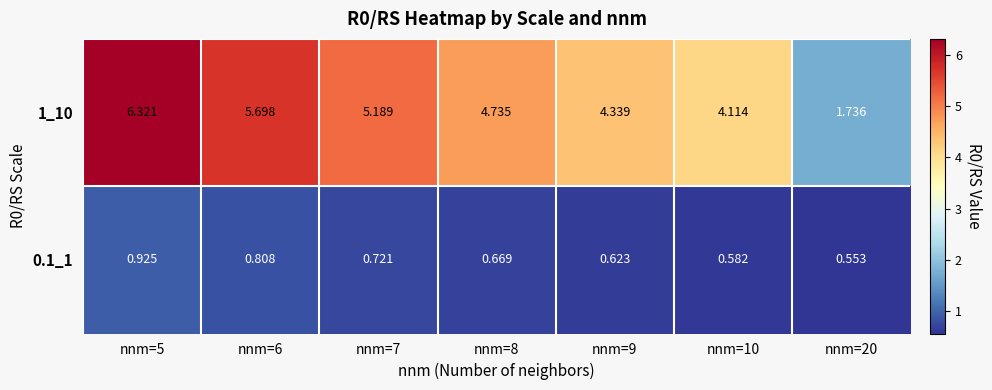

What is the total value across all series at nnm=7?

5.9